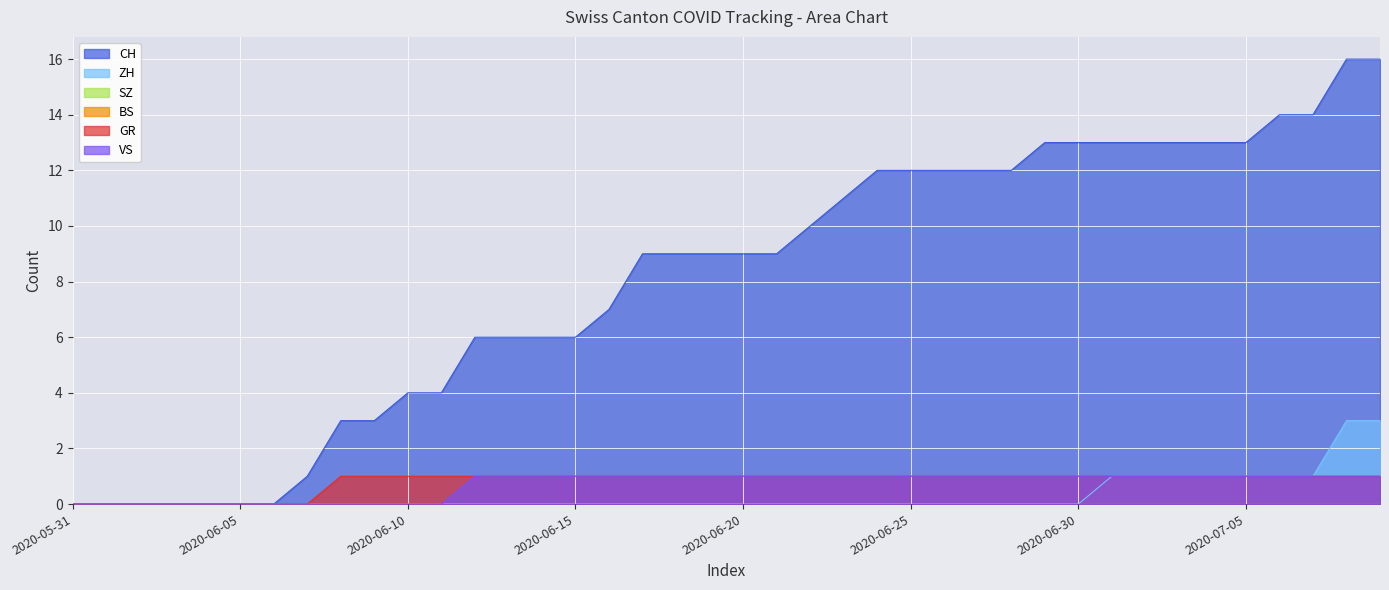

What is the maximum value shown in the chart?

16